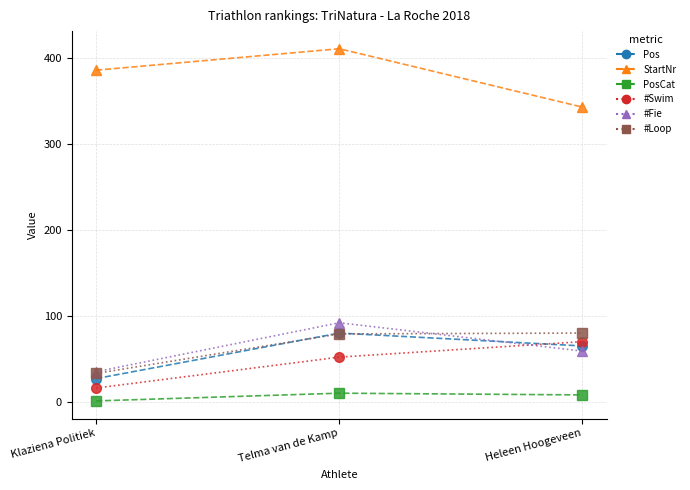

The StartNr series shows 128 at Klaziena Politiek. True or false?

False